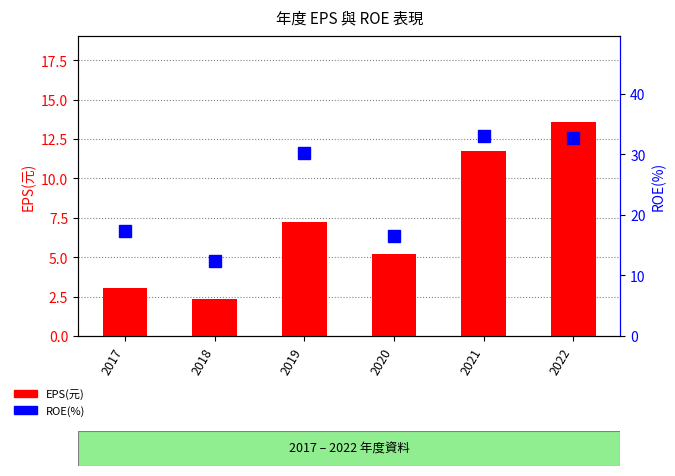

What is the value of the ROE(%) bar at the 4th from the left?

16.5